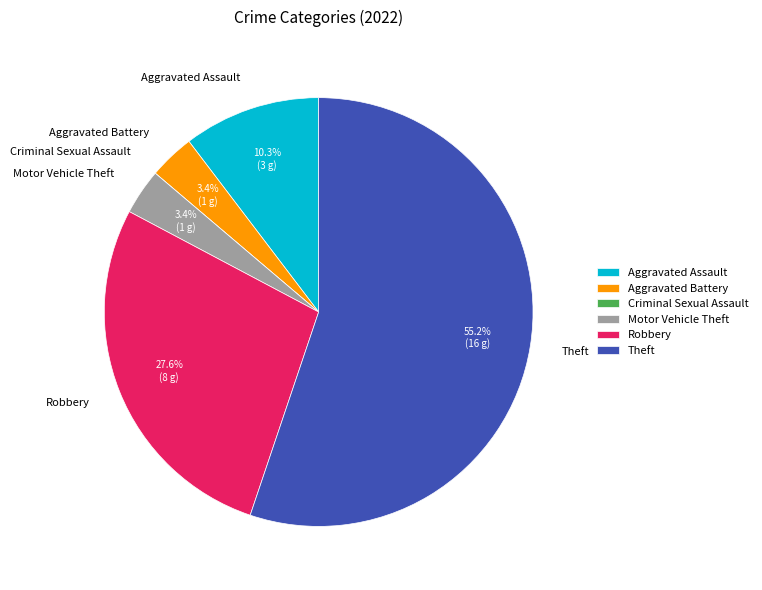

What is the total percentage of Robbery and Motor Vehicle Theft?

31.0%